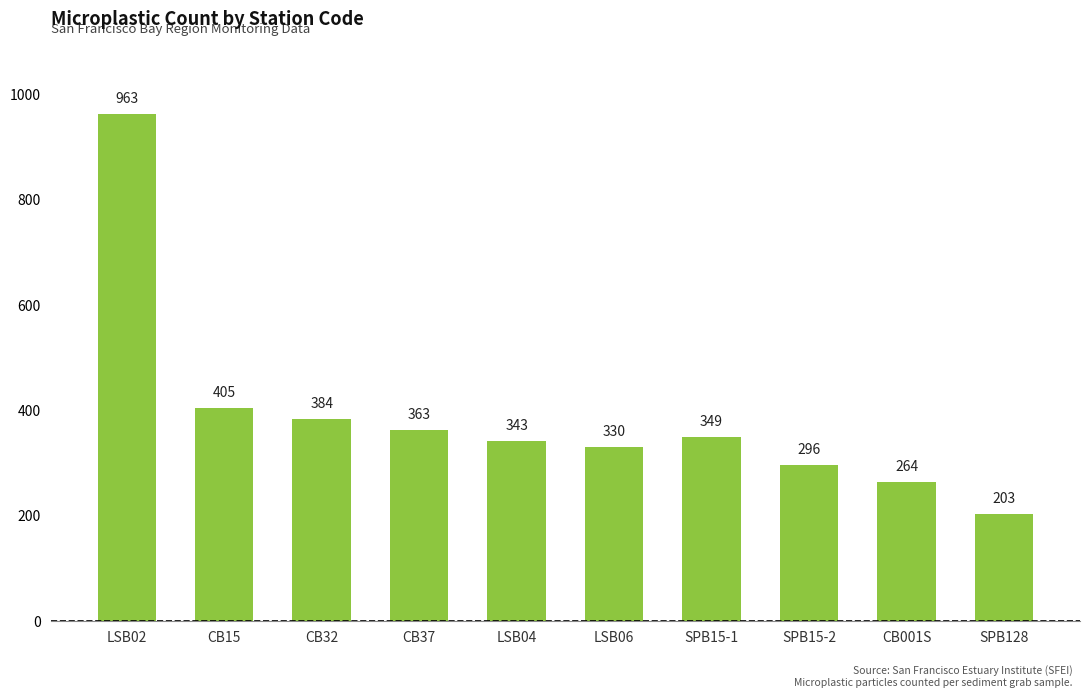

Reading right to left, list all the values displayed in this chart.

203	264	296	349	330	343	363	384	405	963